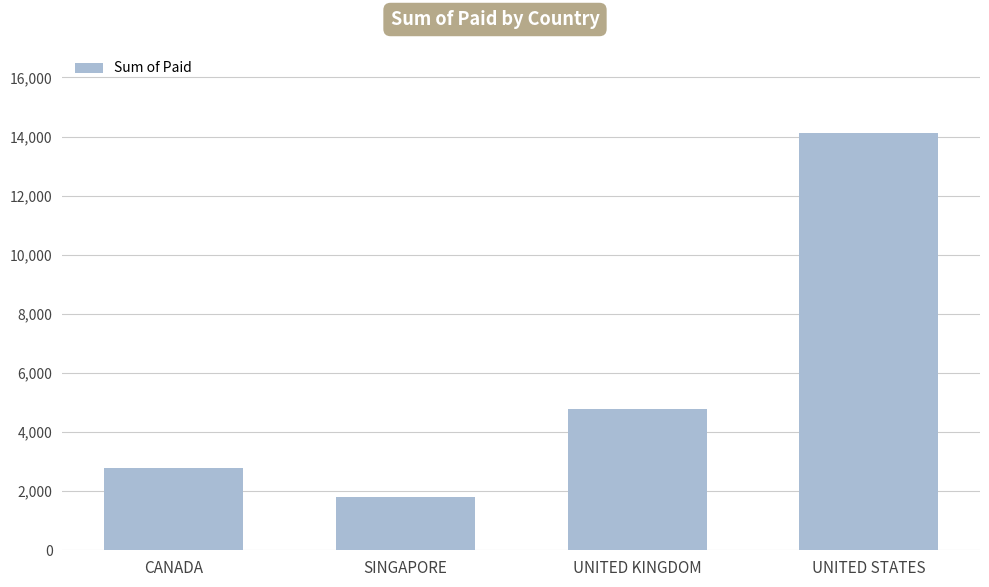

What is the difference between the maximum and minimum values?

12348